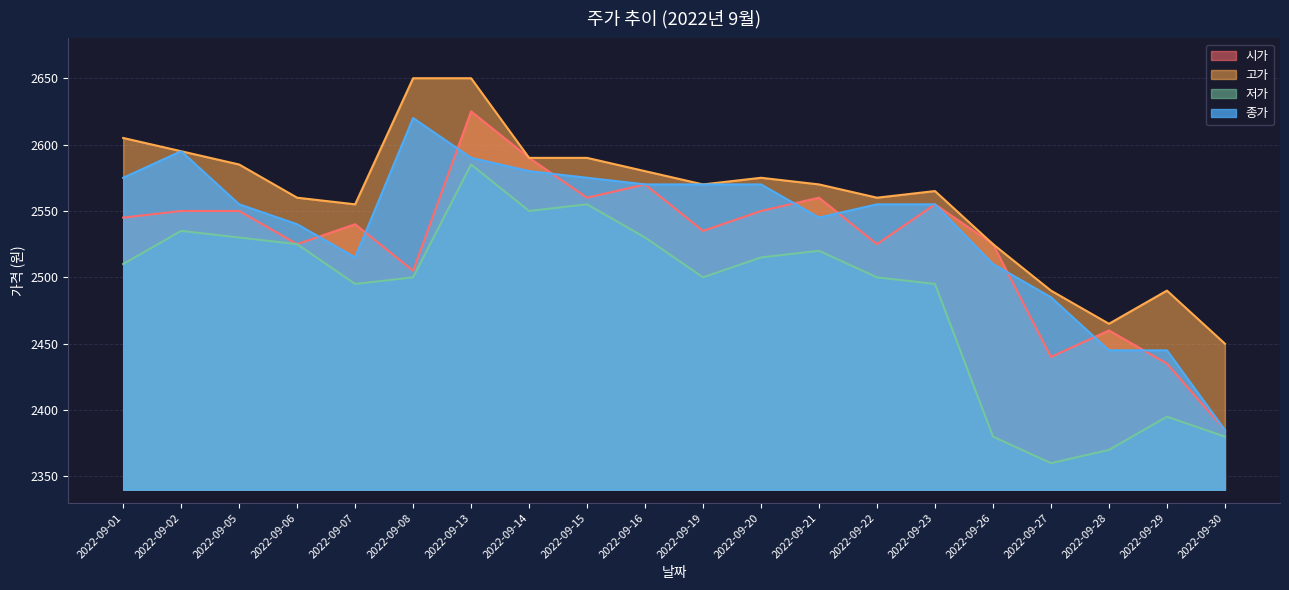

Which has a higher value, 2022-09-08 or 2022-09-20?

2022-09-20